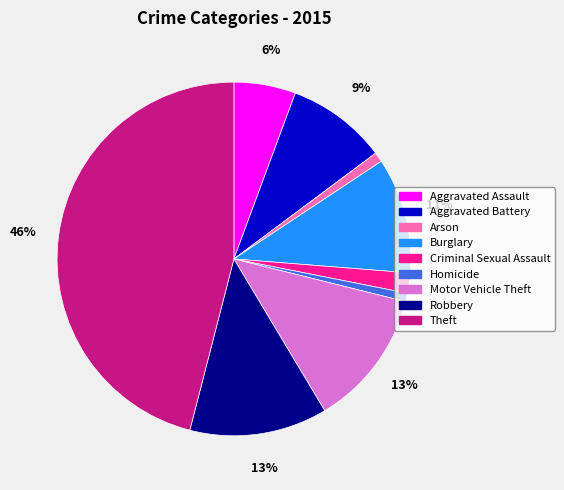

Which category has the biggest portion of the pie?

Theft